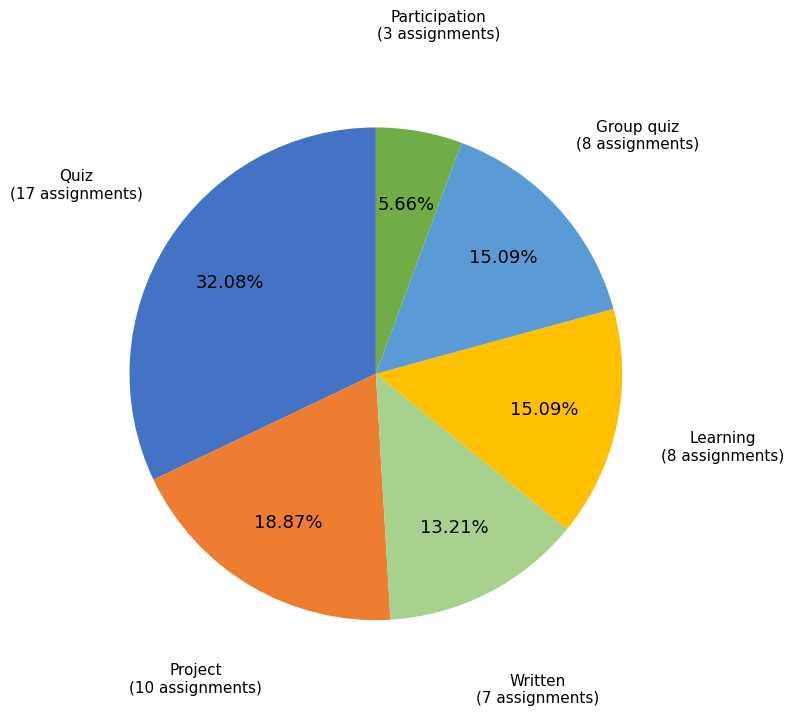

Does any single category account for the majority?

No